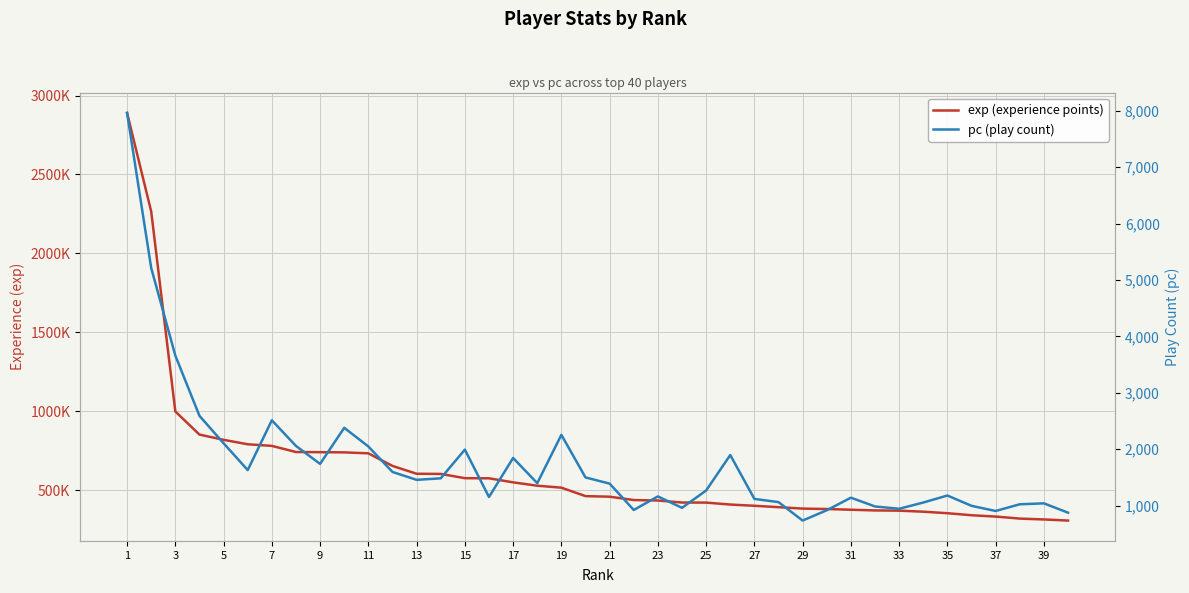

What is the difference between the maximum and second lowest values in the exp (experience points) series?

2573441